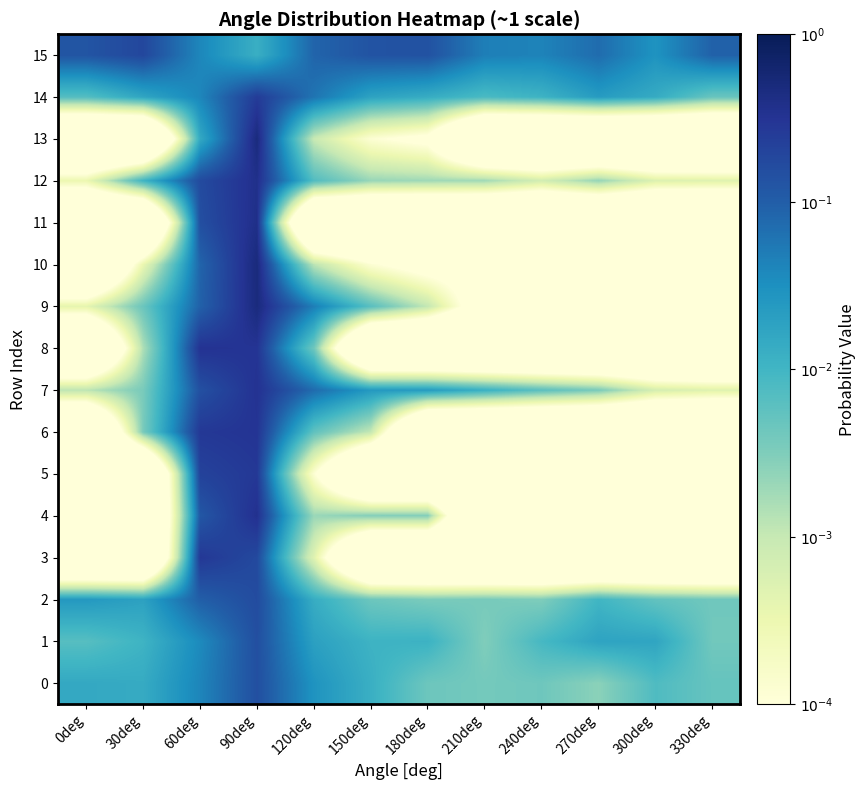

At how many categories does at least one series exceed -2?

12